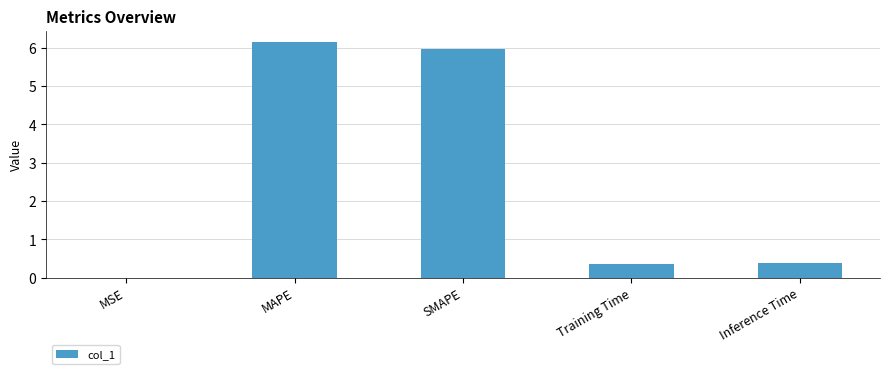

True or false: the data shows 6.0 at SMAPE.

True